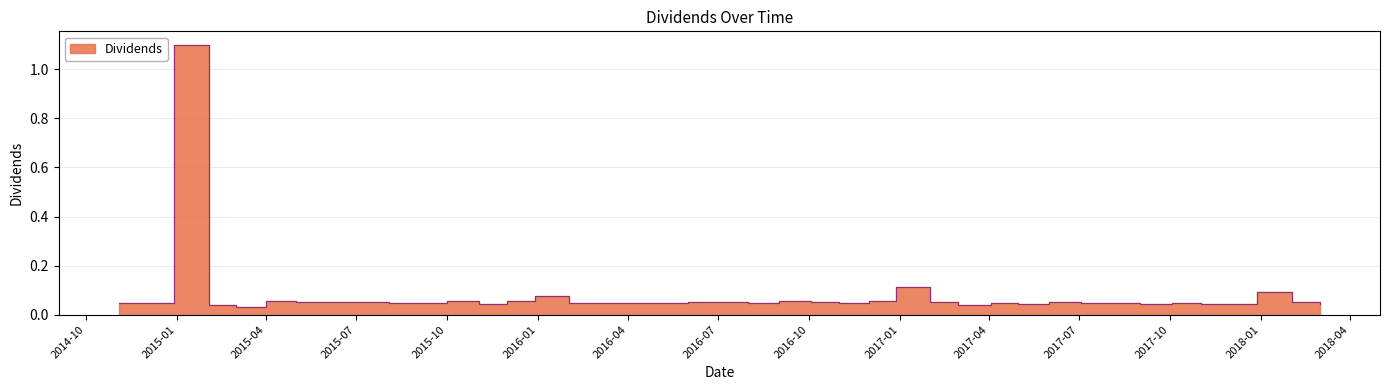

What is the greatest value displayed?

1.1